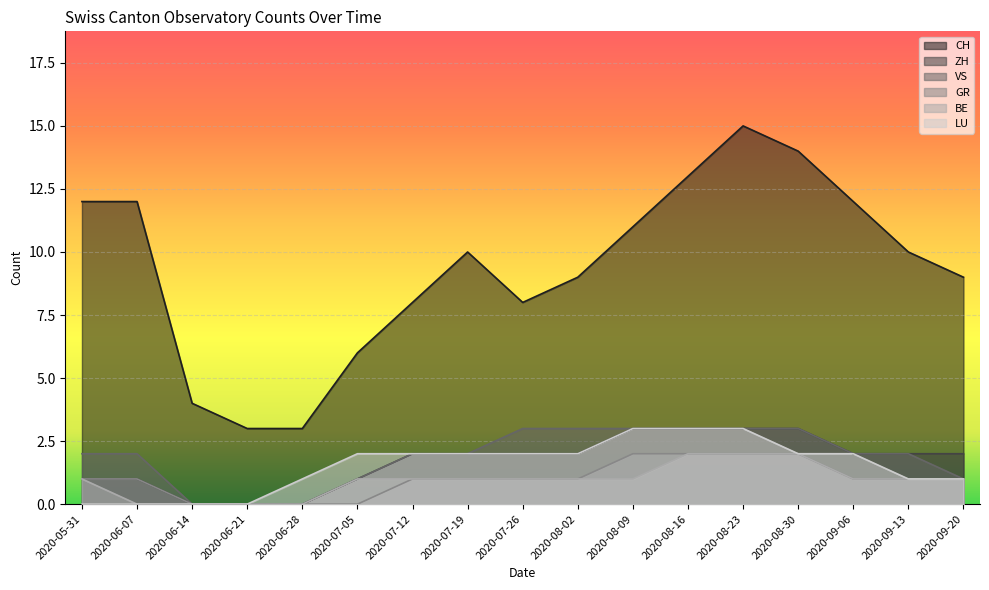

Where does the LU series first go above 2?

2020-08-09